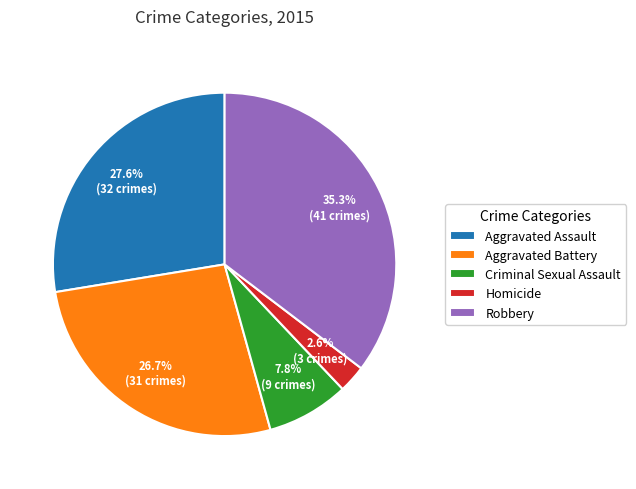

Does Criminal Sexual Assault account for over 50% of the chart?

No